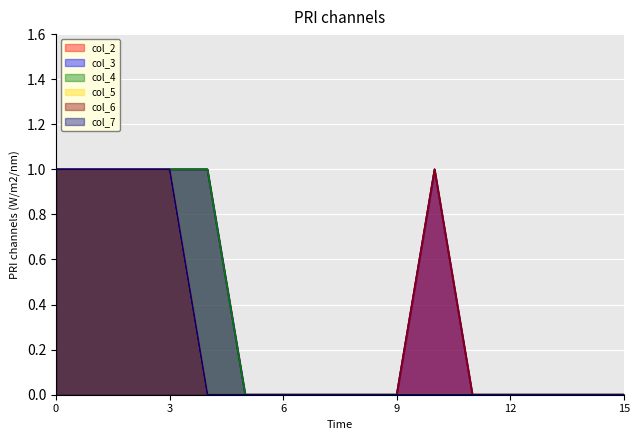

Does the chart display data point markers on the line(s)?

No